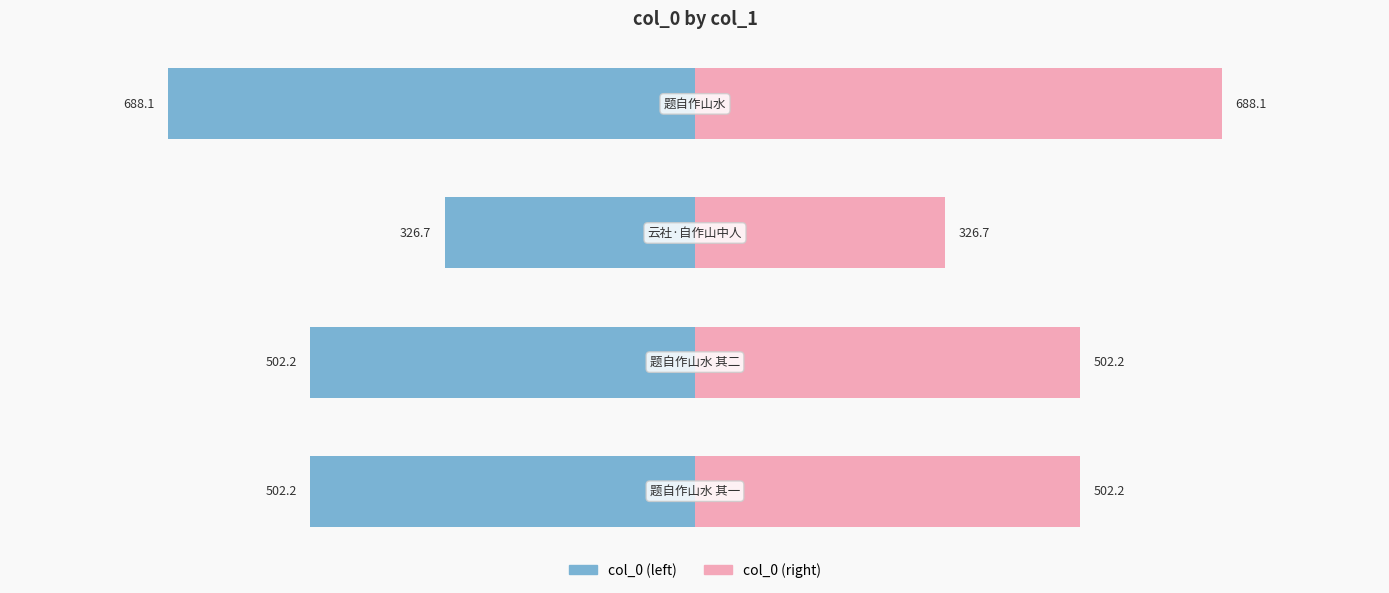

The col_0 (right) series shows 502.2 at 1. True or false?

True